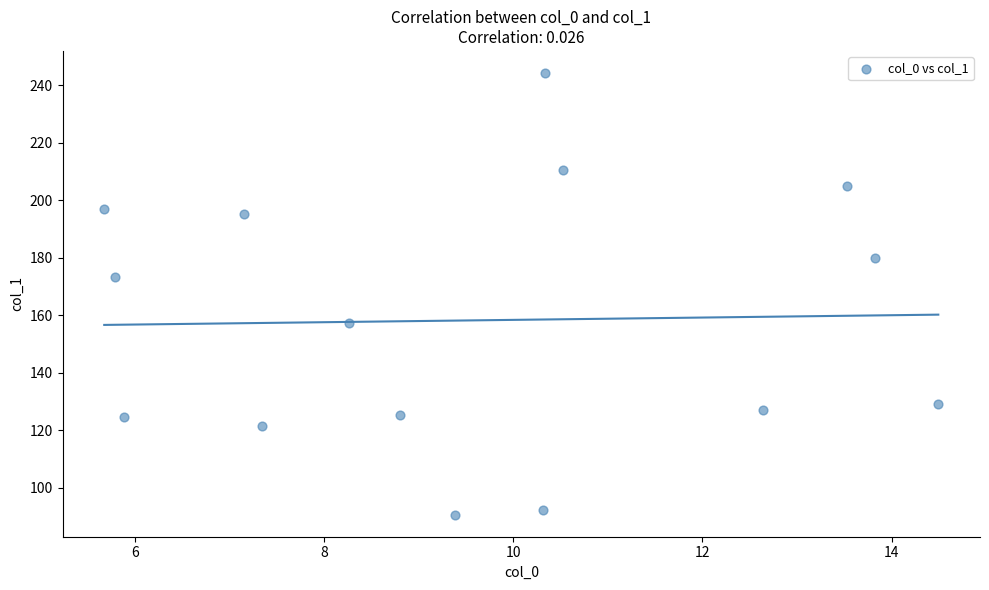

What Y value in the scatter plot is closest to 167?

173.4